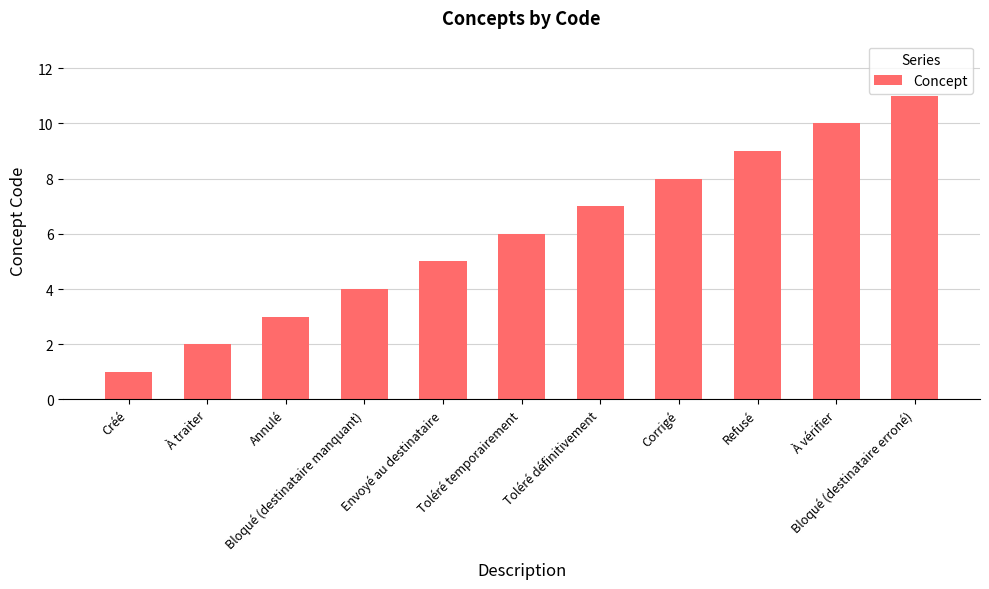

Where is the data nearest to the value 6?

Toléré temporairement